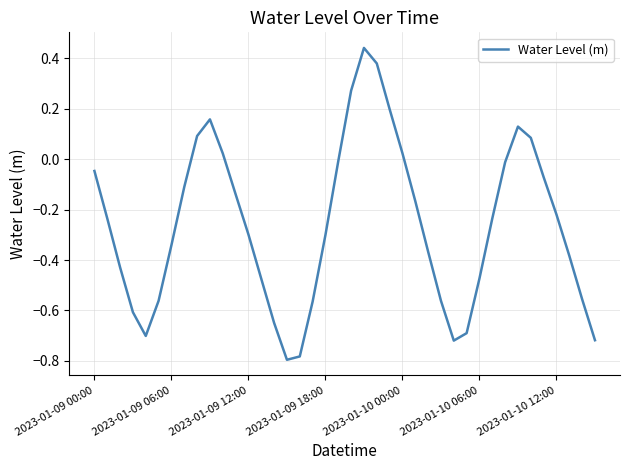

Reading left to right, list all the values displayed in this chart.

-0.0	-0.2	-0.4	-0.6	-0.7	-0.6	-0.3	-0.1	0.1	0.2	0.0	-0.1	-0.3	-0.5	-0.6	-0.8	-0.8	-0.6	-0.3	-0.0	0.3	0.4	0.4	0.2	0.0	-0.2	-0.4	-0.6	-0.7	-0.7	-0.5	-0.2	-0.0	0.1	0.1	-0.1	-0.2	-0.4	-0.6	-0.7